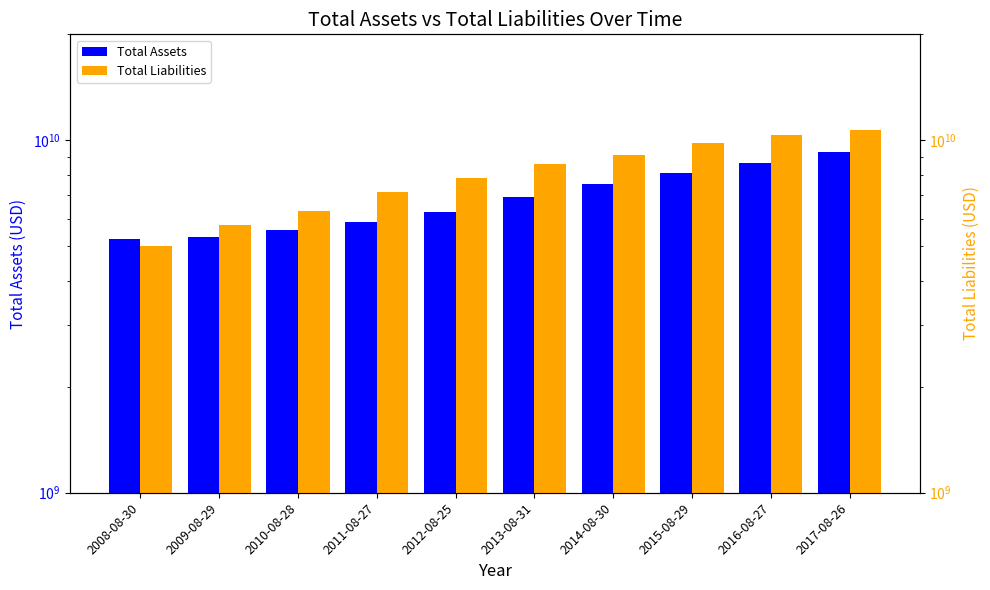

What is the label of the 9th bar from the right?

2009-08-29